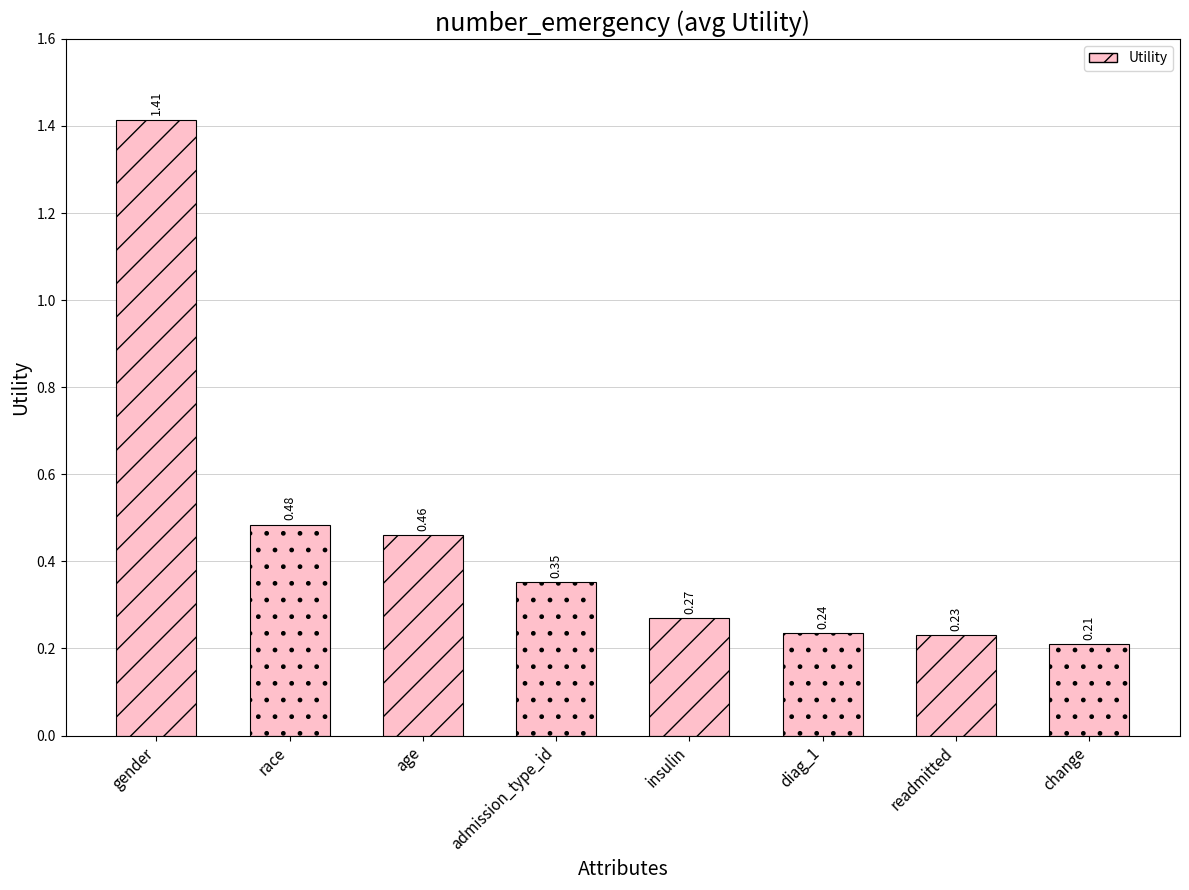

What is the label of the 1st bar from the right?

change